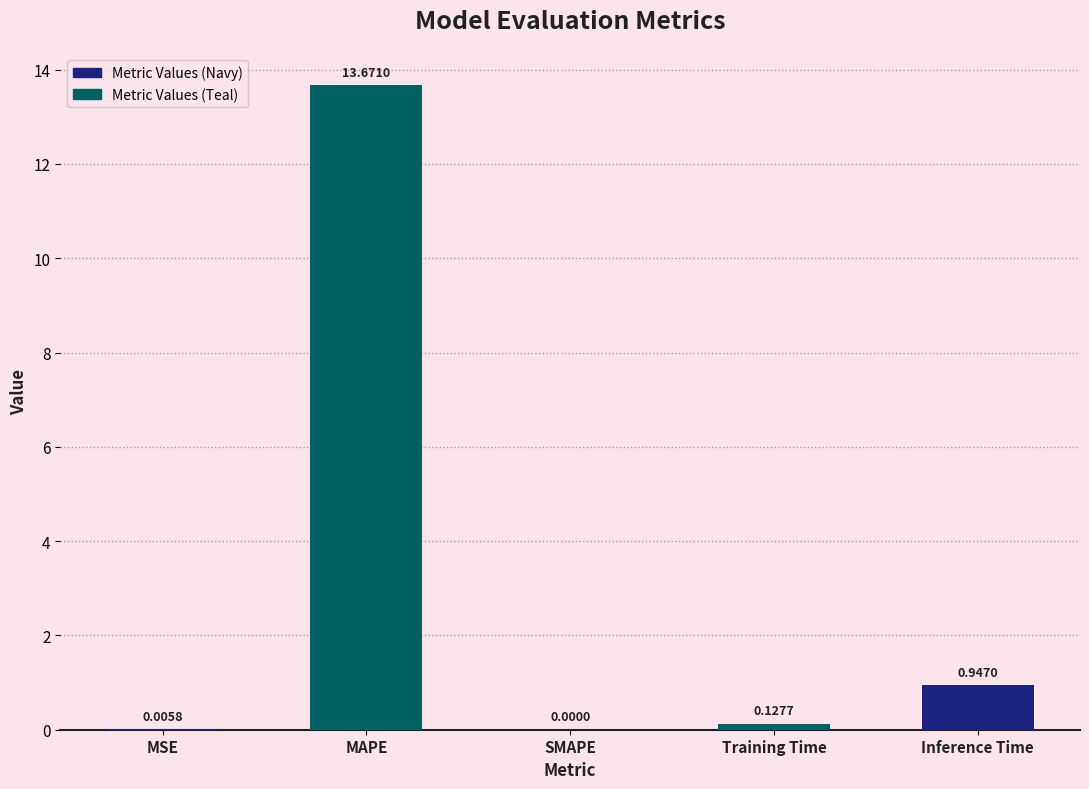

What is the sum of all values?

14.8